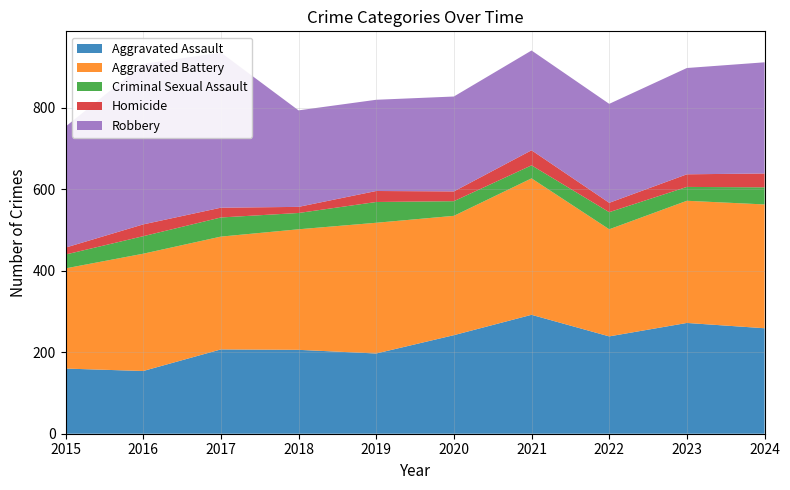

Reading left to right, extract all data points from this chart.

Aggravated Assault: 160	154	207	206	197	242	292	239	272	259
Aggravated Battery: 246	288	277	296	321	293	335	263	300	304
Criminal Sexual Assault: 34	43	47	40	51	36	32	42	34	42
Homicide: 17	29	24	15	27	24	37	23	31	34
Robbery: 297	394	381	237	224	233	245	243	261	273